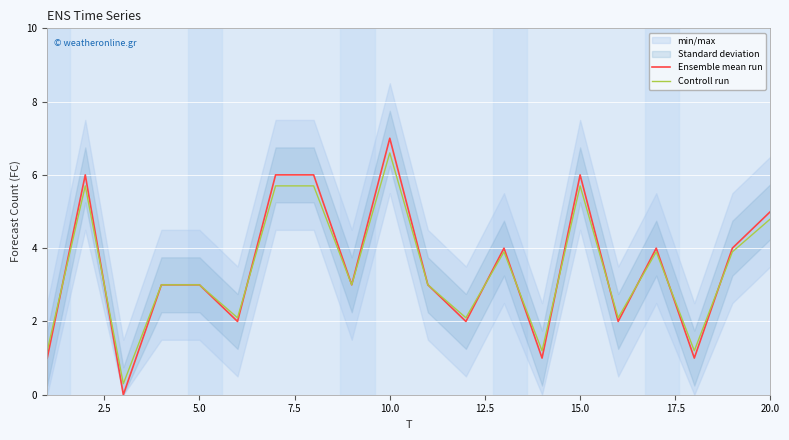

Reading right to left, extract all data points from this chart.

Ensemble mean run: 5.0	4.0	1.0	4.0	2.0	6.0	1.0	4.0	2.0	3.0	7.0	3.0	6.0	6.0	2.0	3.0	3.0	0.0	6.0	1.0
Controll run: 4.8	3.9	1.2	3.9	2.1	5.7	1.2	3.9	2.1	3.0	6.6	3.0	5.7	5.7	2.1	3.0	3.0	0.3	5.7	1.2